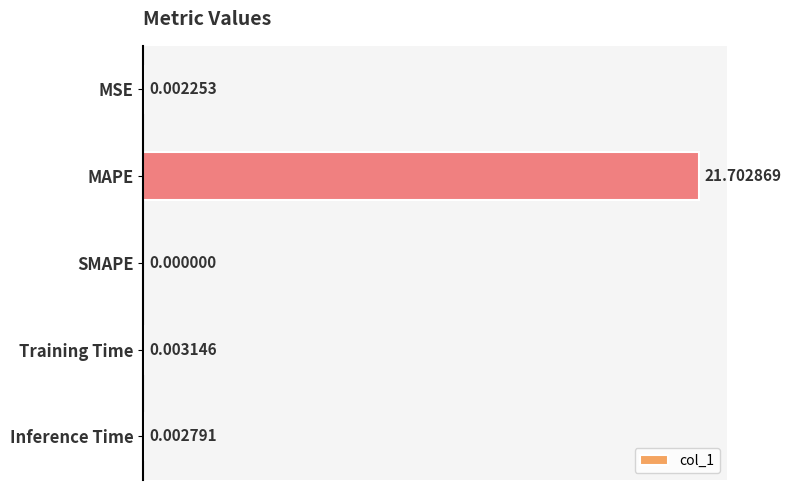

Which has a higher value, MAPE or SMAPE?

MAPE